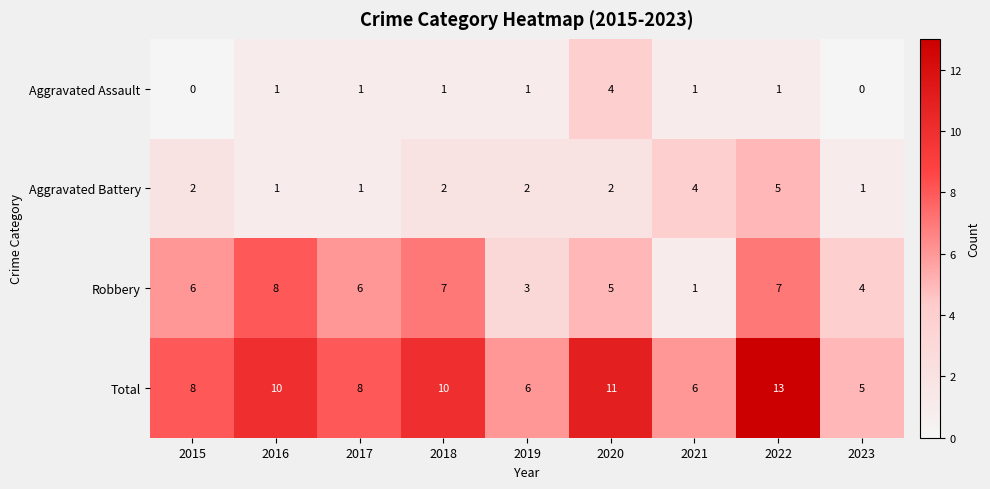

The Total series shows 2 at 2021. True or false?

False